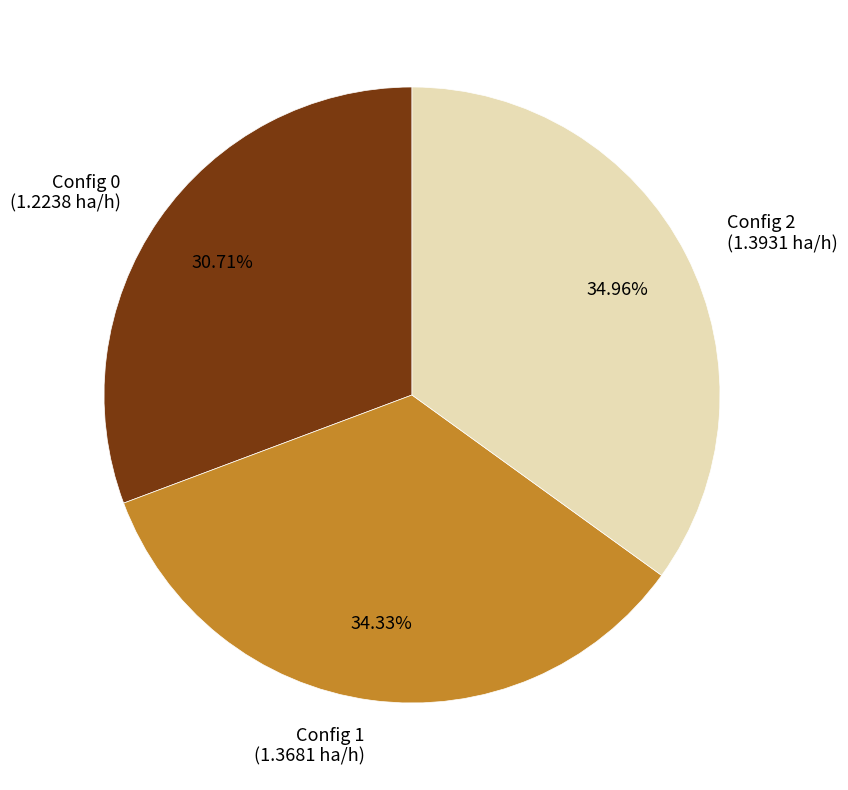

Which category has the biggest portion of the pie?

Config 2 (1.3931 ha/h)